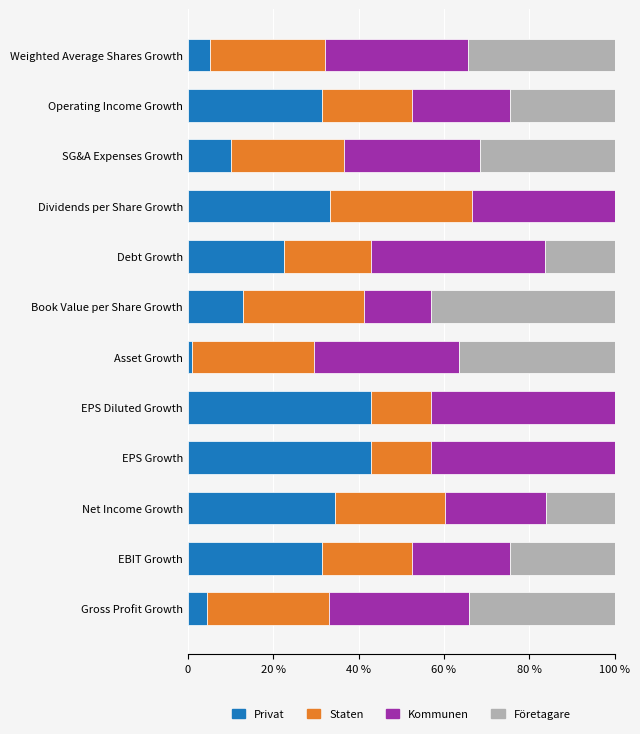

What are all the series names shown in the legend?

Privat, Staten, Kommunen, Företagare